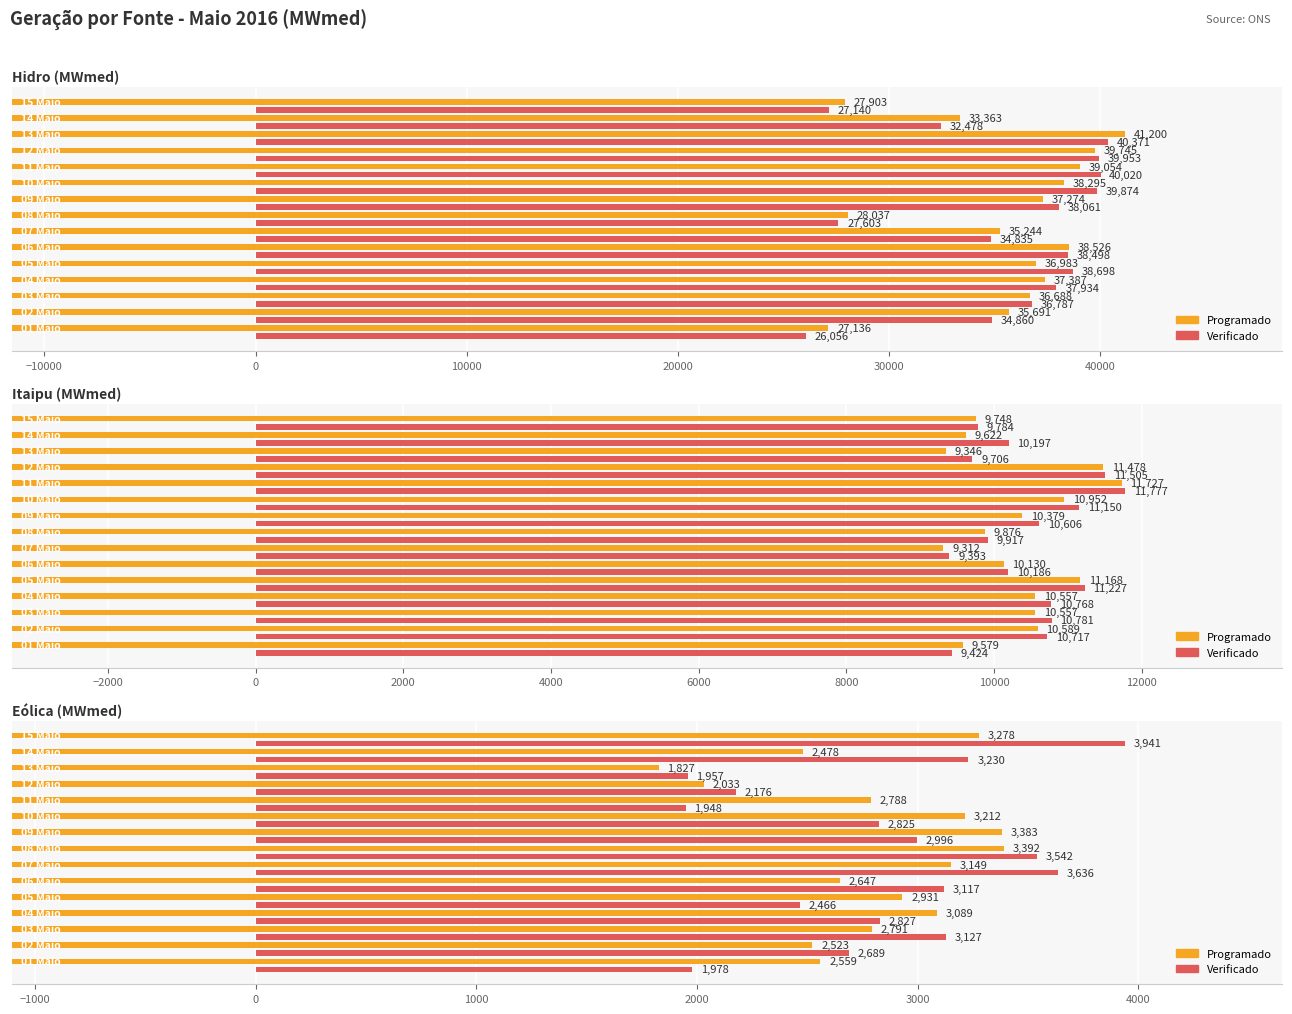

The value of Verificado - Eólica at −20000 is 2760. True or false?

False